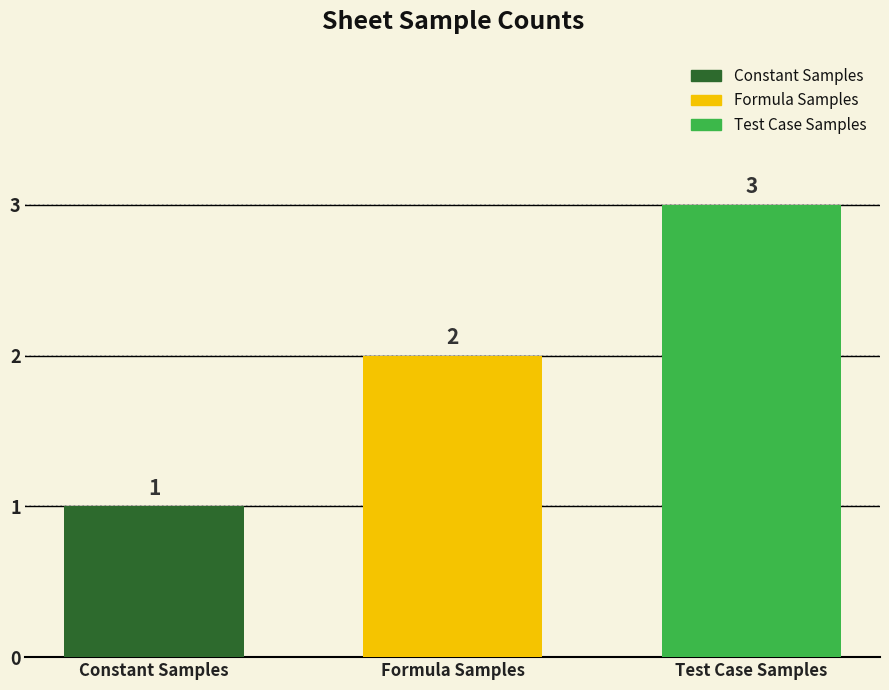

Reading right to left, list all the values displayed in this chart.

3	2	1